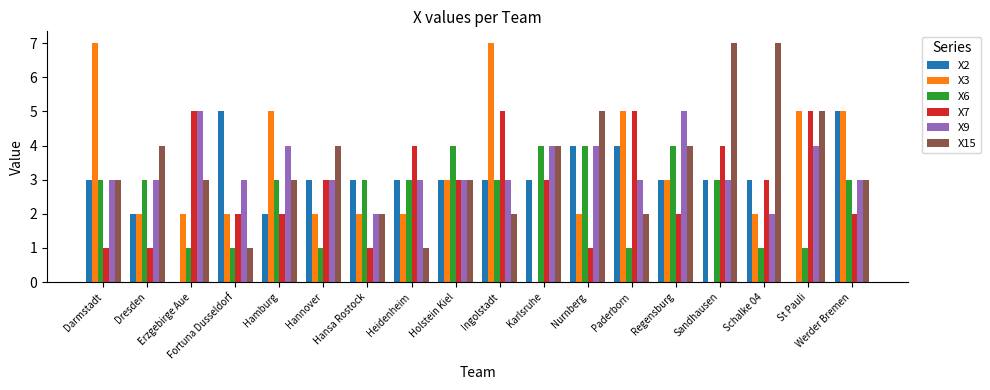

How many X9 values are between 3 and 4?

14